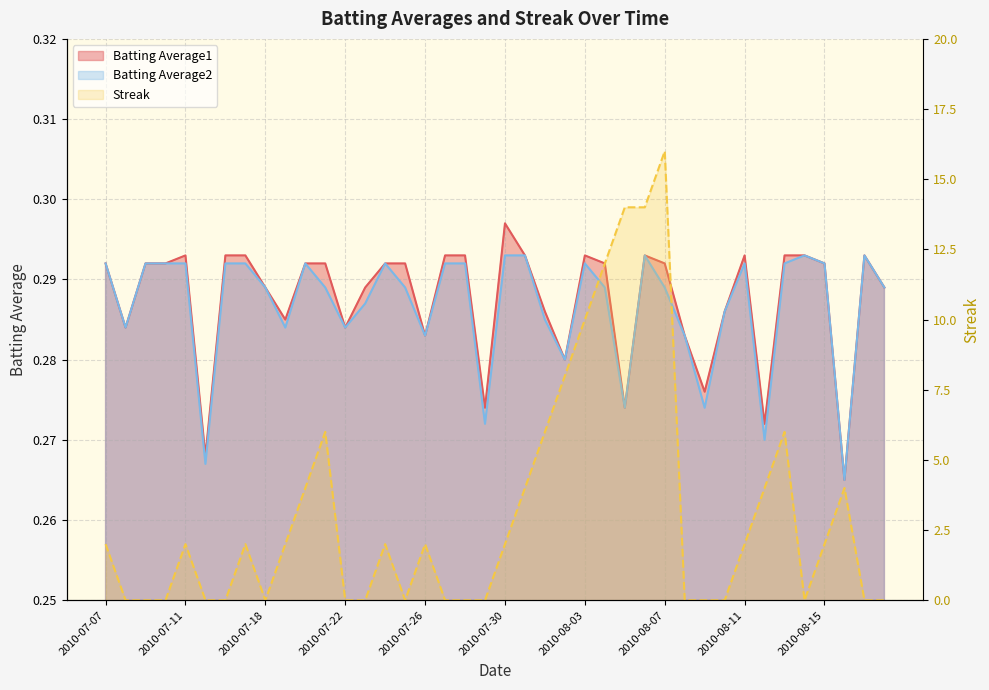

What is the difference between the Streak values at 2010-08-18 and 2010-08-02?

8.0